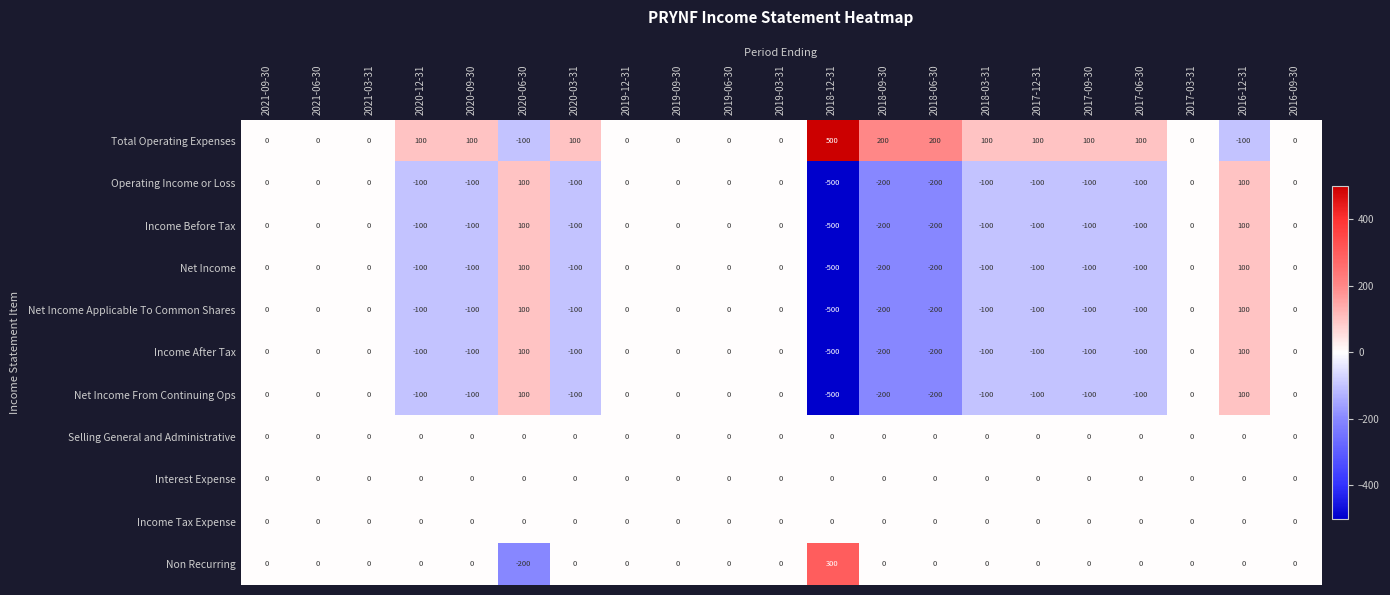

How many data points in Total Operating Expenses are less than 0?

2